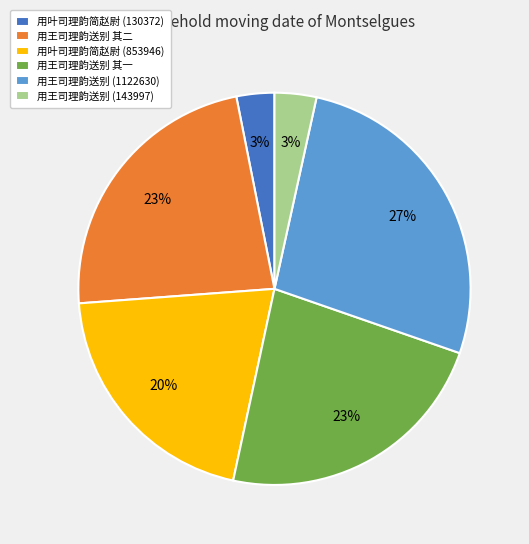

What is the largest slice in the pie chart?

用王司理韵送别 (1122630)